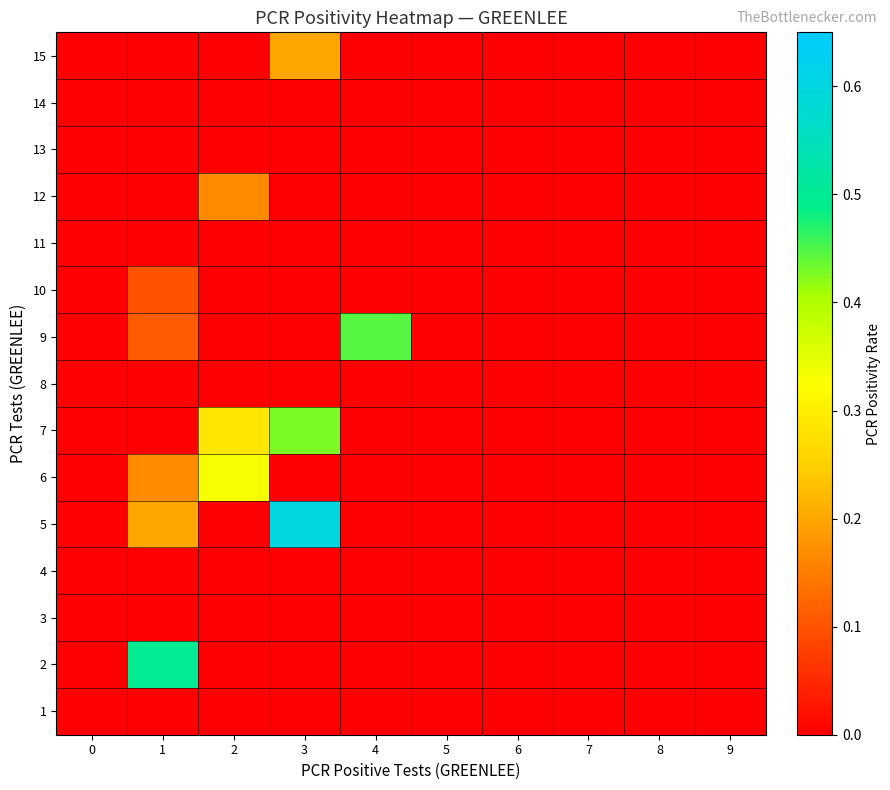

How many series are shown in this chart?

15